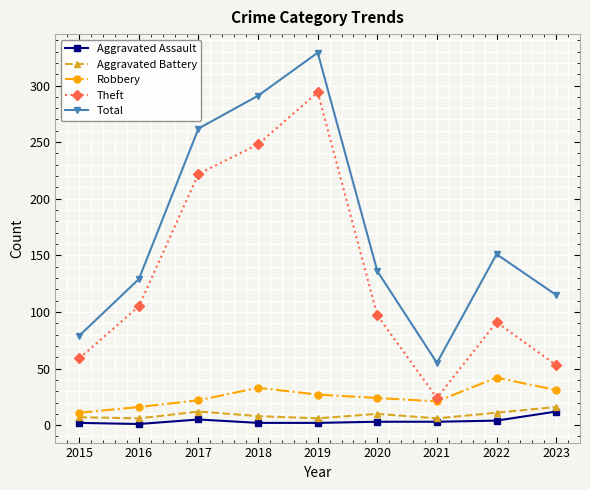

What is the difference between the second highest and second lowest values in the Aggravated Battery series?

6